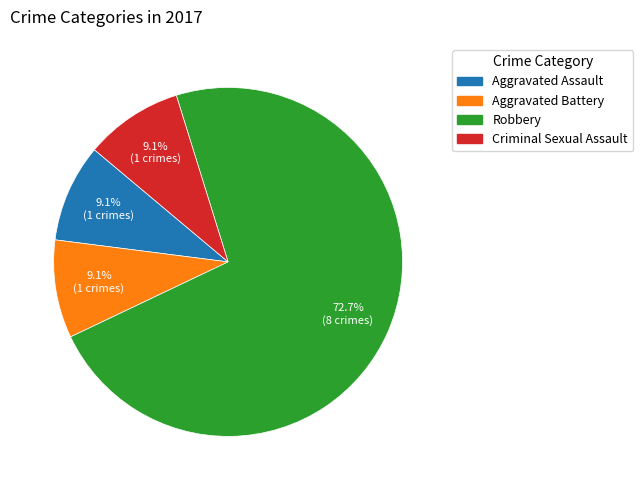

Is there a majority slice in this chart?

Yes